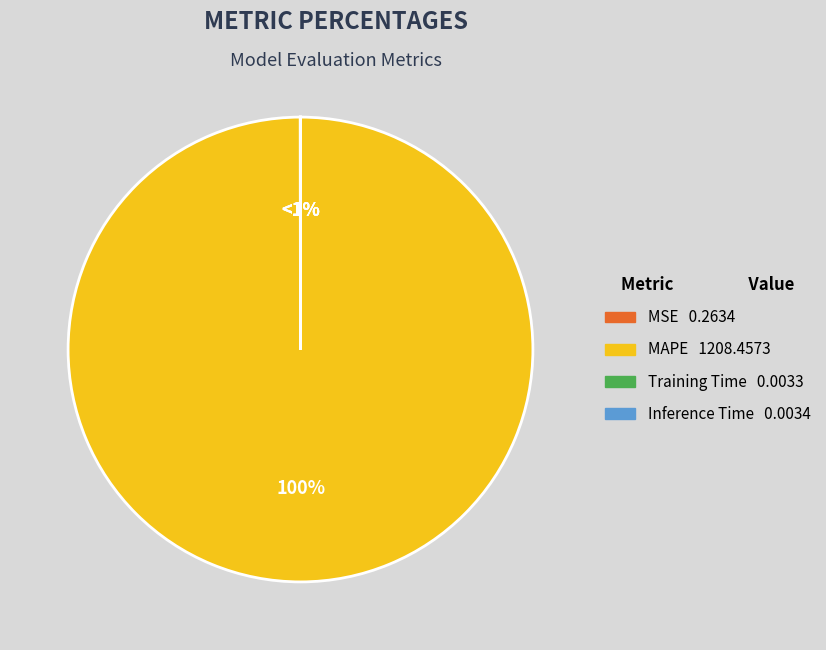

Is the sum of MSE and Inference Time greater than half?

No